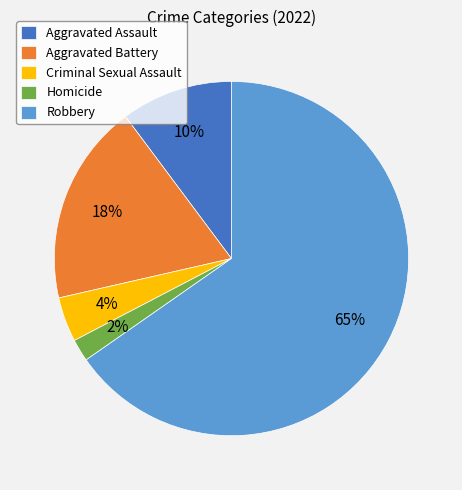

Which slice is the largest?

Robbery